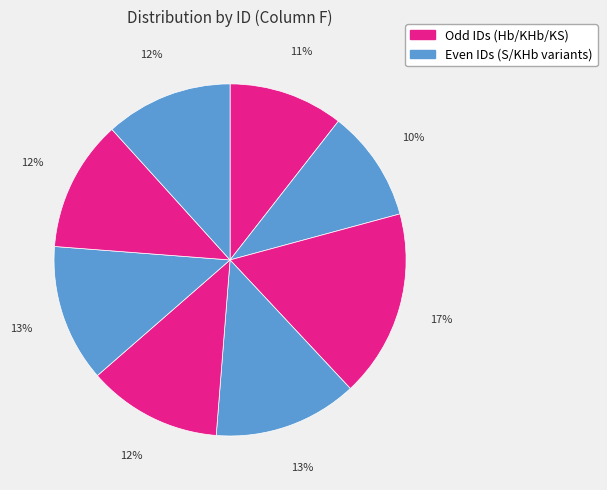

How many slices are in this pie chart?

8